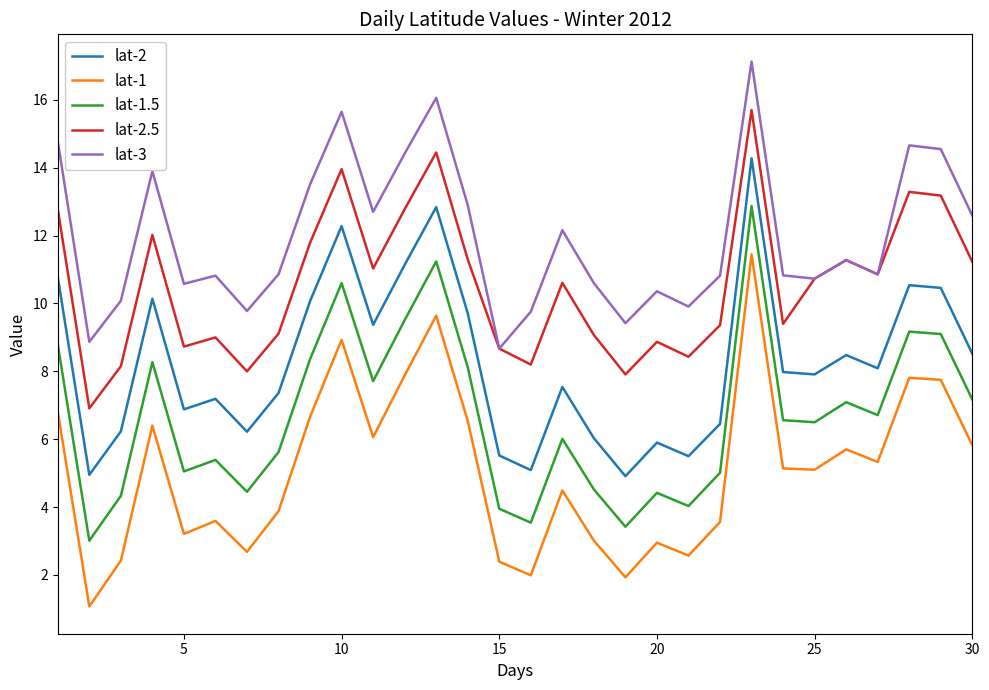

What is the sum of all lat-3 values?

359.2